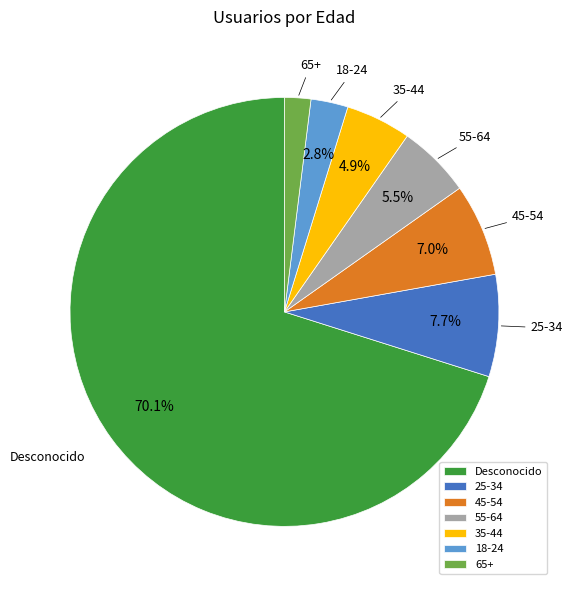

How many slices are in this pie chart?

7